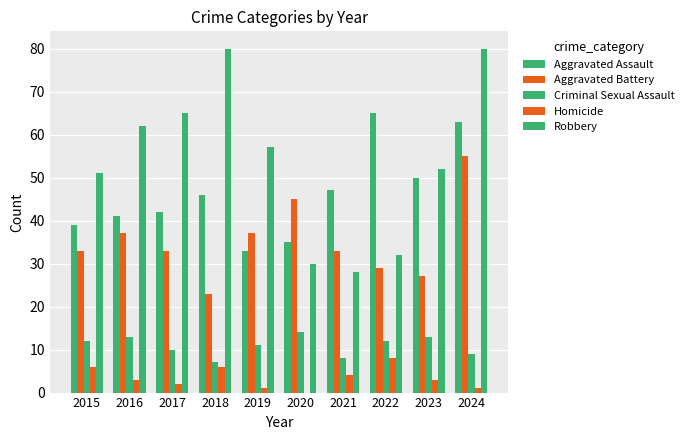

How many categories are shown in the chart?

10